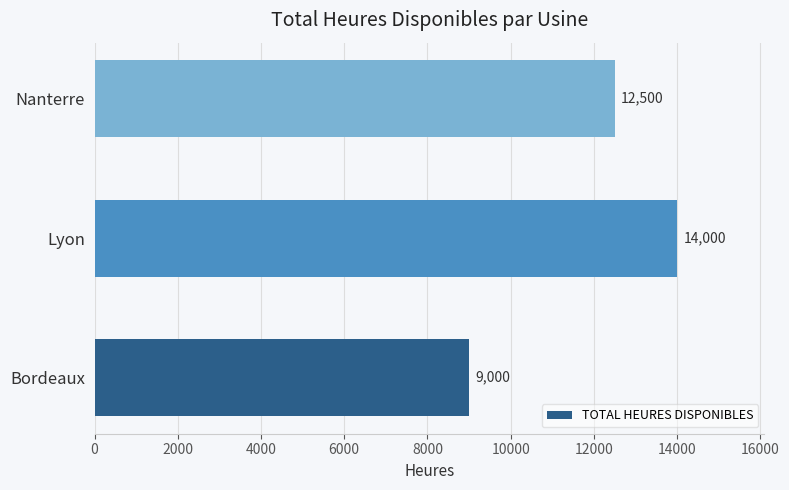

What is the difference between the maximum and minimum values?

5000